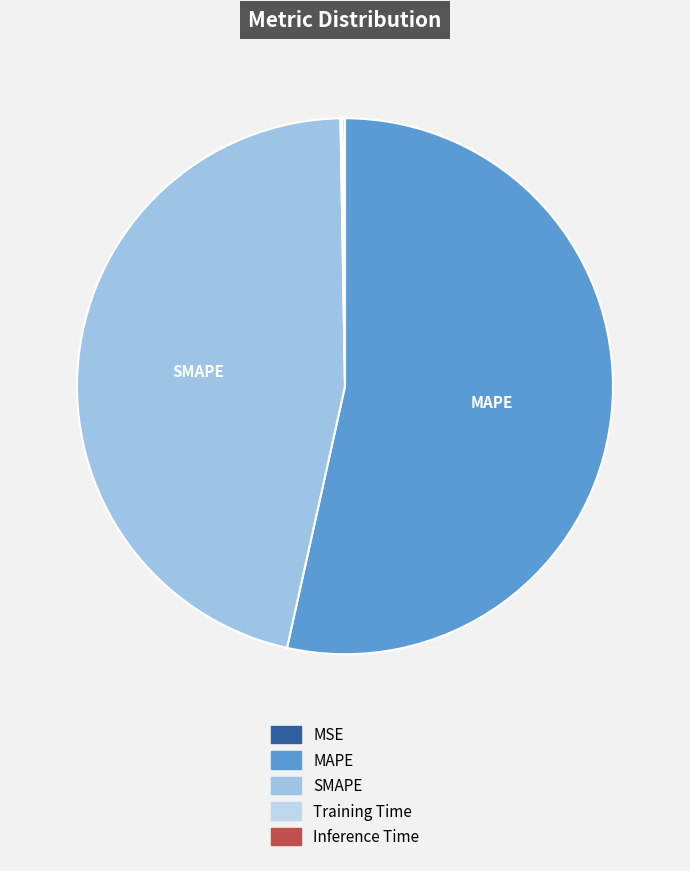

True or false: Training Time accounts for 11% of the total.

False